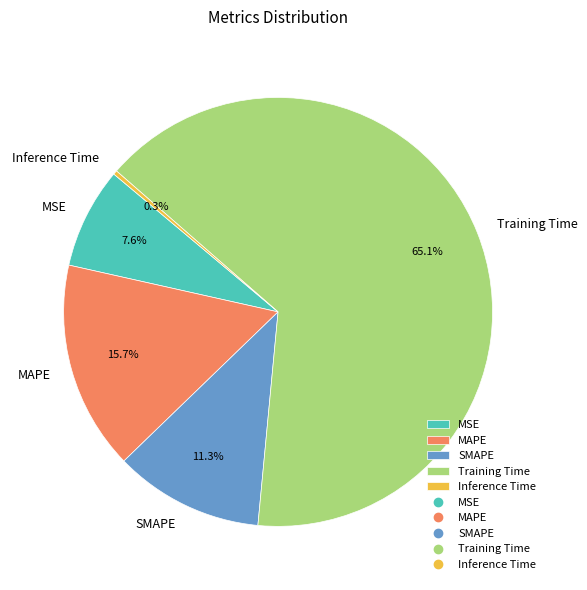

To the nearest percent, what is the difference between the Inference Time and MAPE slice percentages?

15%